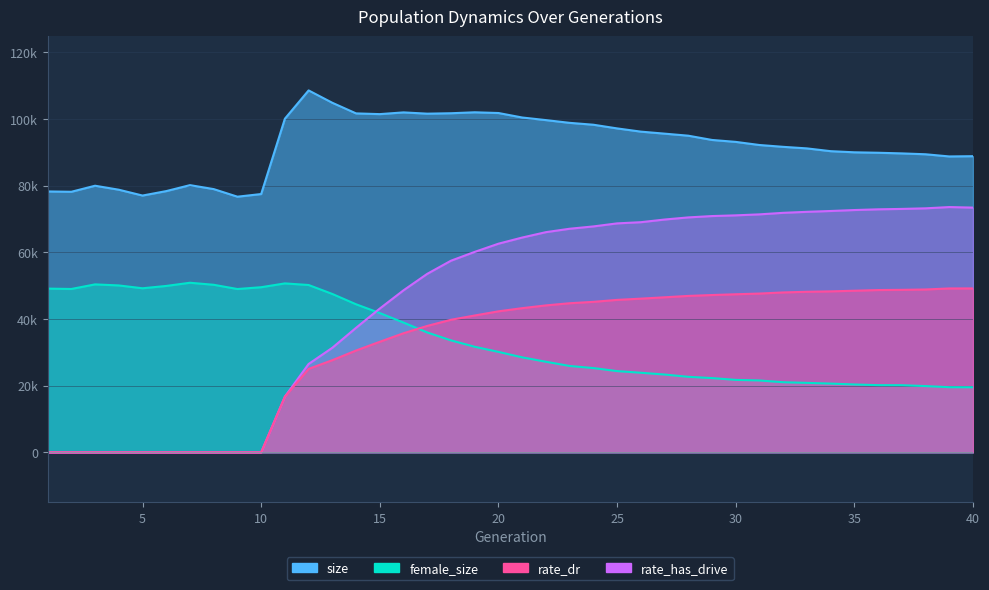

What is the difference between the maximum and minimum values in the size series?

31877.0